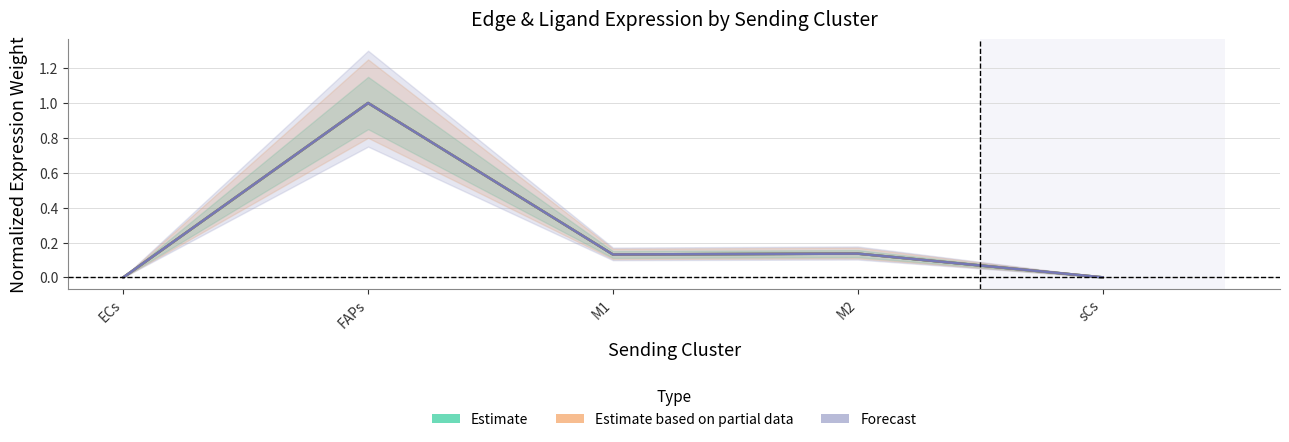

What is the average value of the Forecast series?

0.3